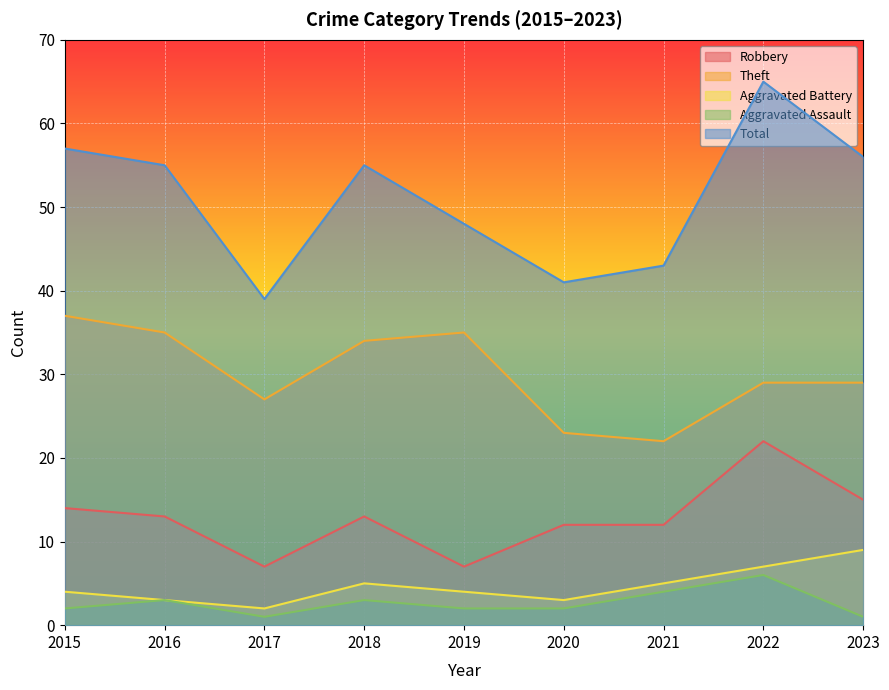

What is the average value of the Robbery series?

13